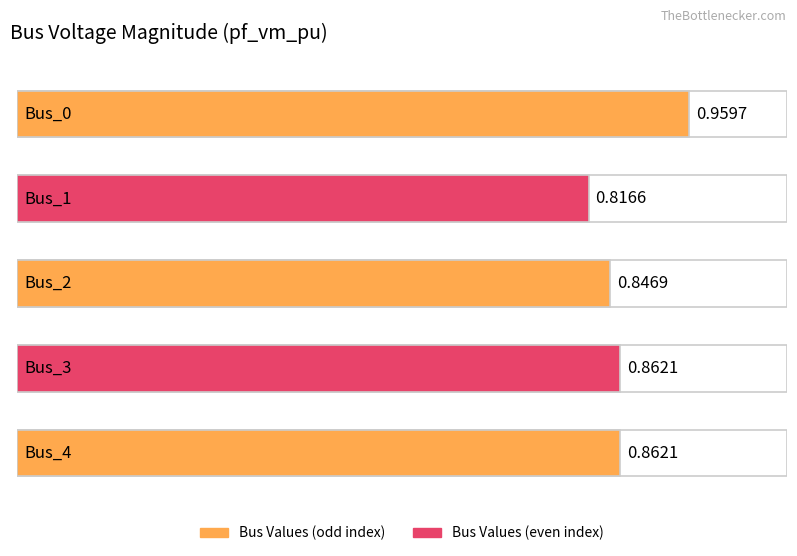

What is the approximate value at Bus_1?

0.8